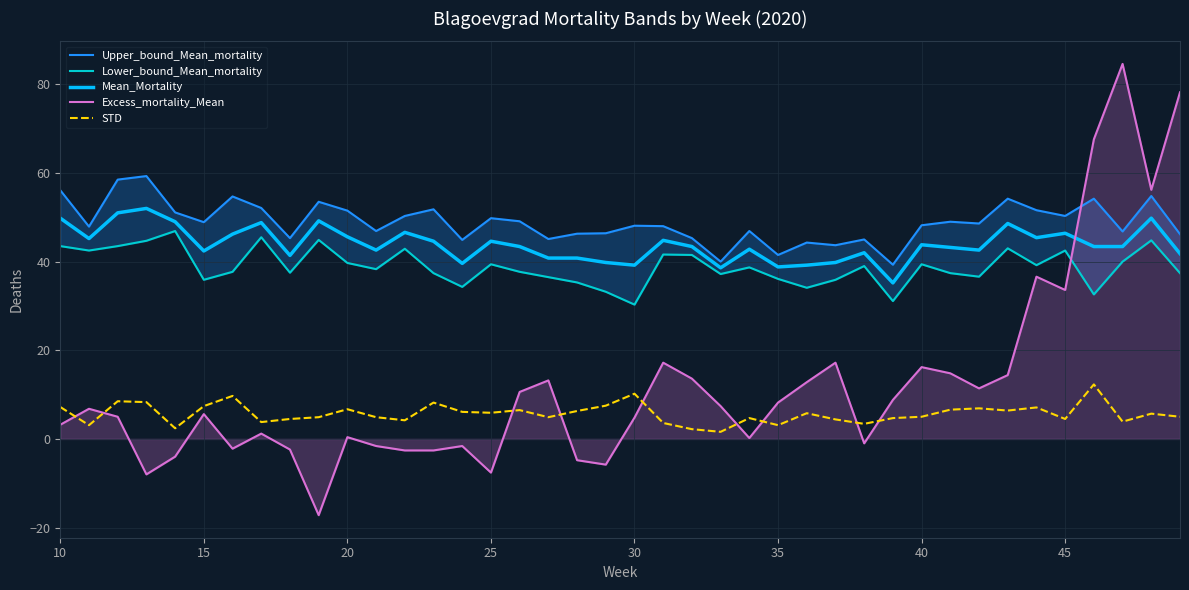

What is the difference between the second highest and second lowest values in the Upper_bound_Mean_mortality series?

18.5